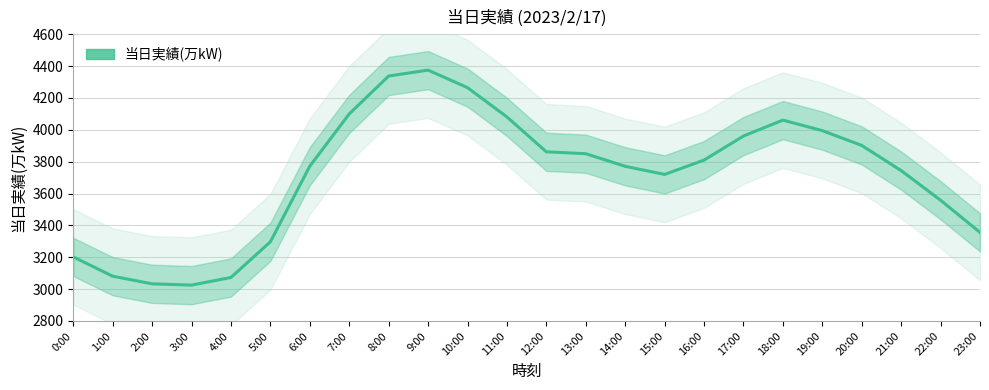

What value does the data have at 23:00?

3356